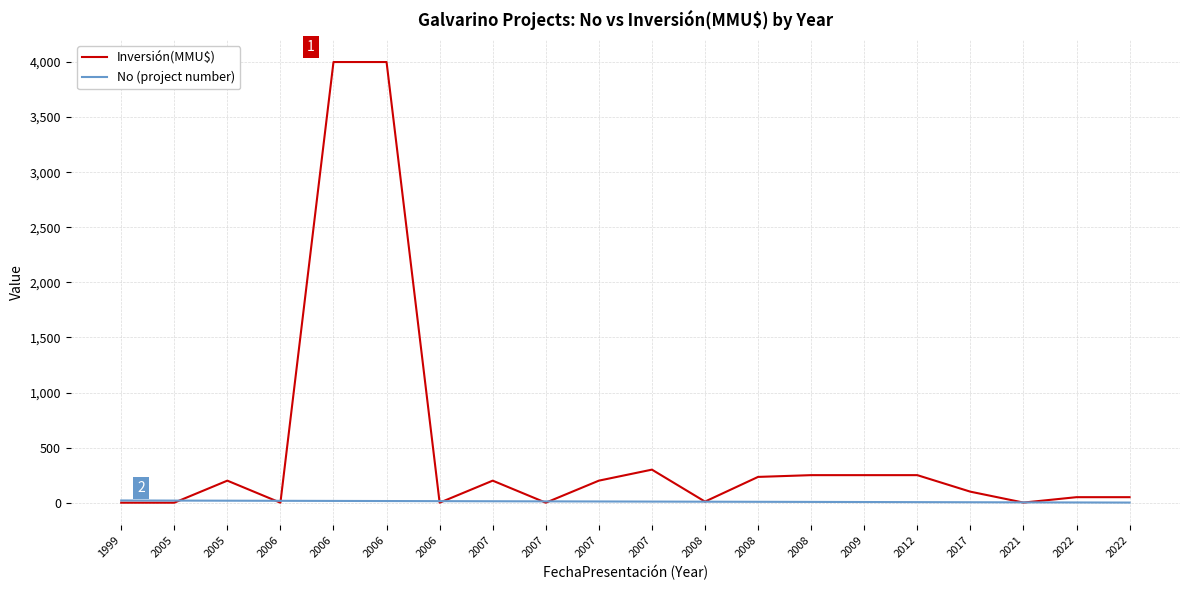

How many values in the No (project number) series are below 11?

10